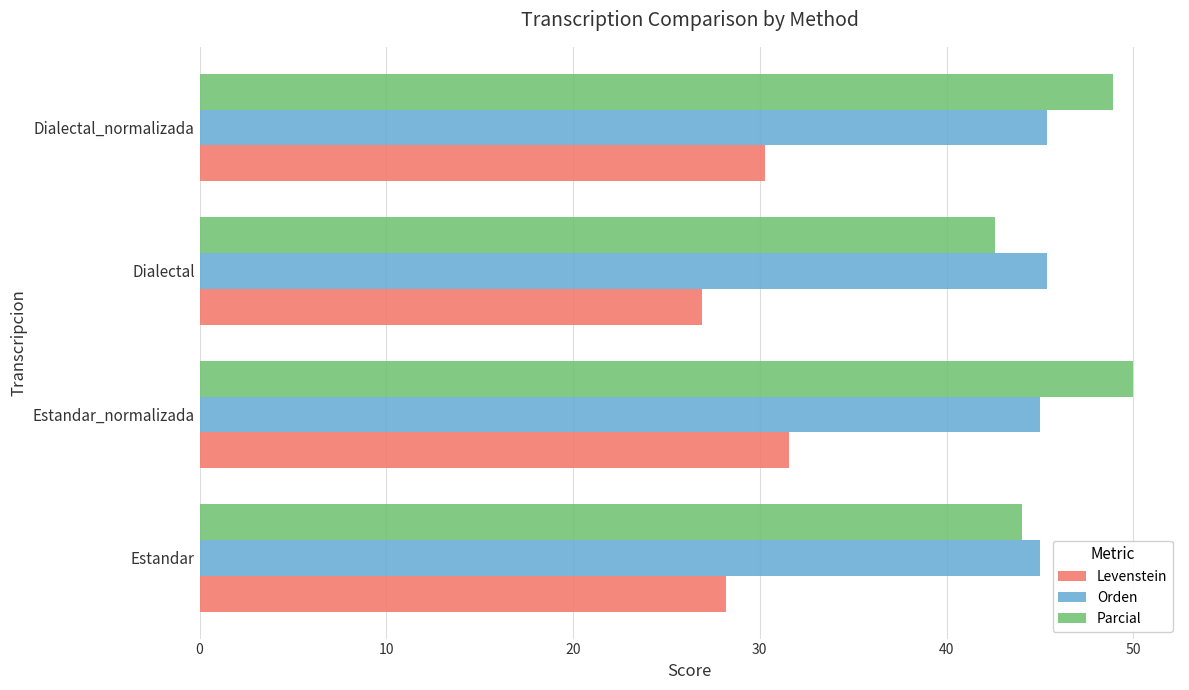

The Levenstein series shows 26.9 at Dialectal. True or false?

True